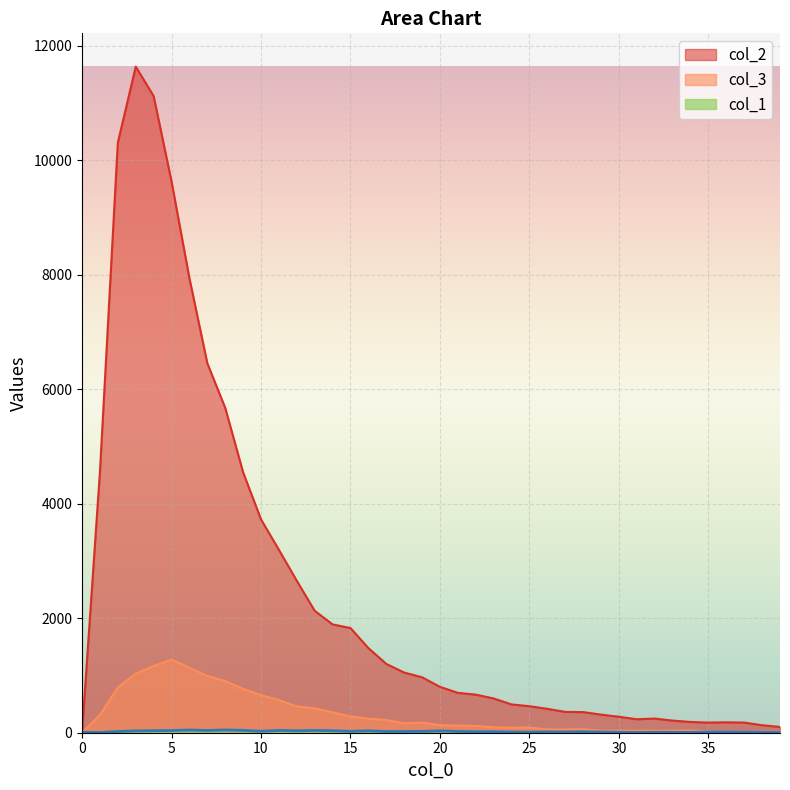

At how many categories does at least one series exceed 2221?

12